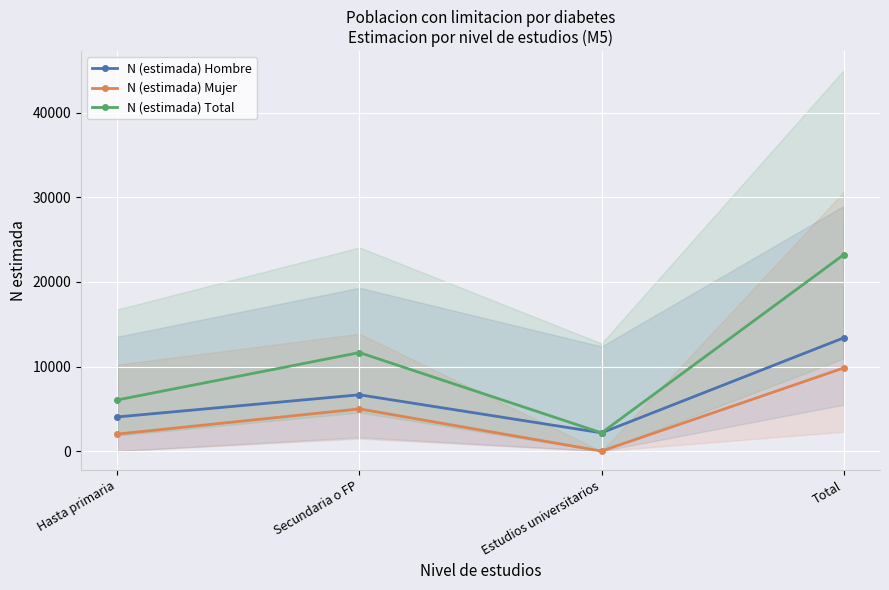

In N (estimada) Hombre, how many points are lower than both neighbors (excluding endpoints)?

1